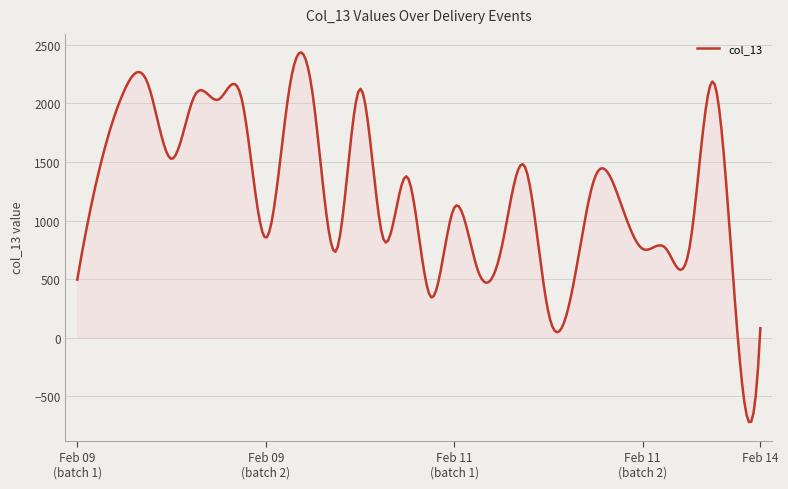

What is the difference between the maximum and minimum values?

3159.0